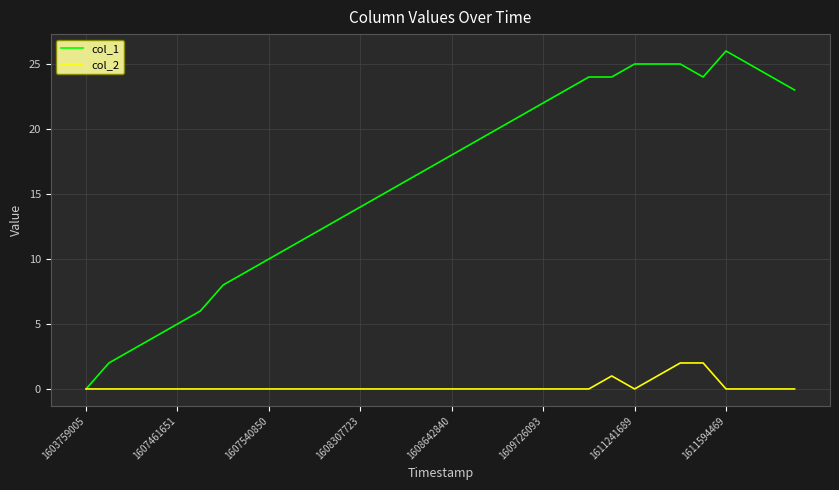

Which series has the largest range (max minus min)?

col_1